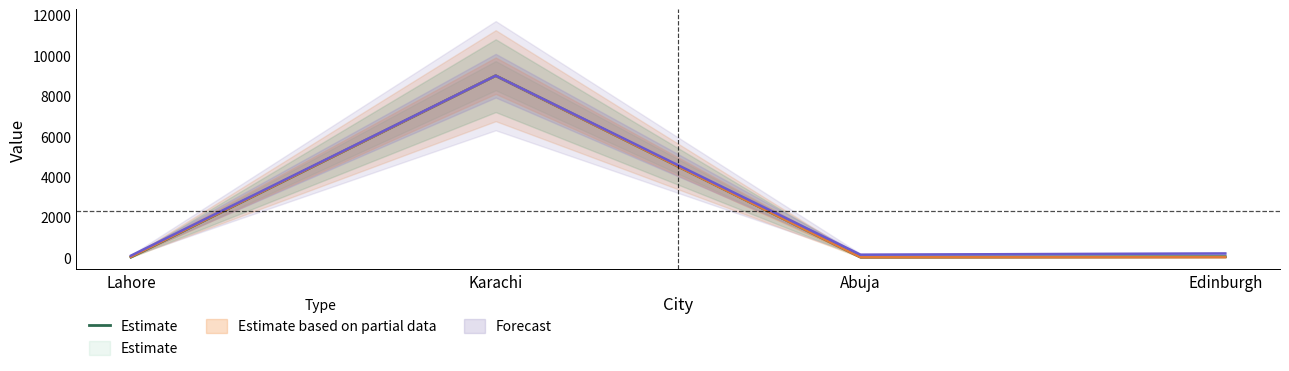

At which category does the data reach its first local valley?

Abuja